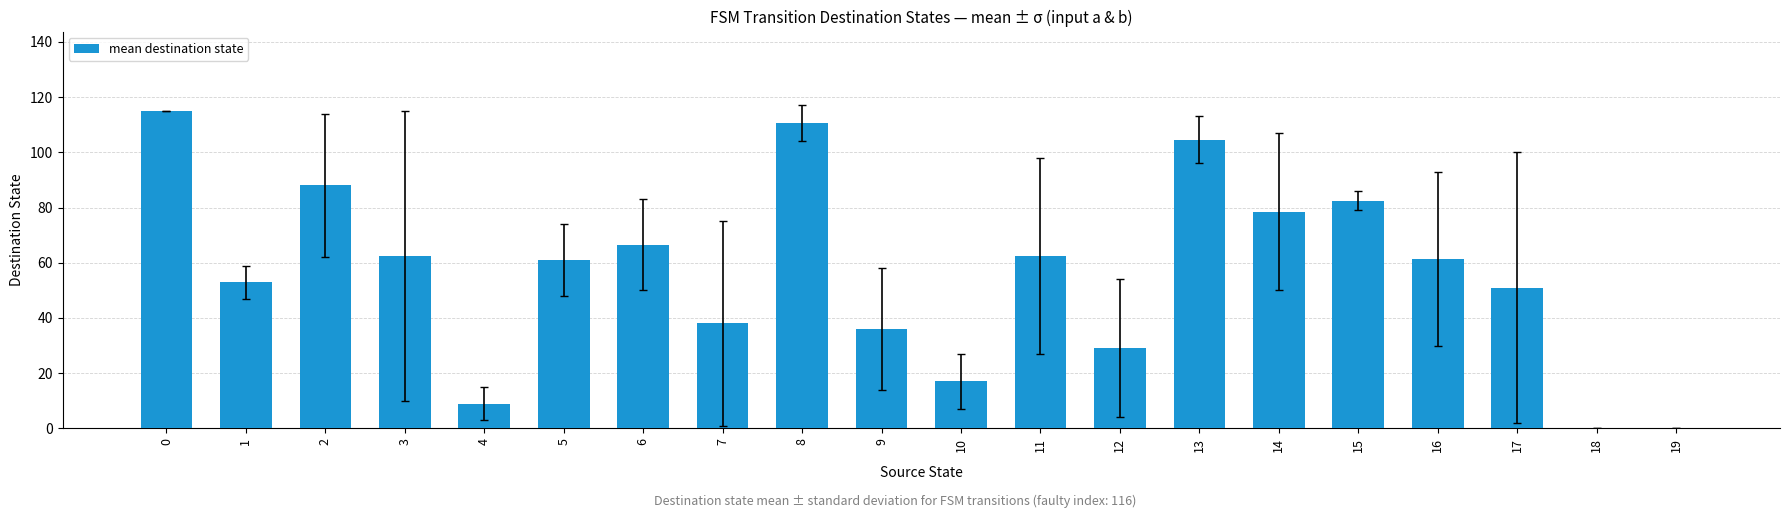

The chart shows a value of 79.4 at 0. True or false?

False